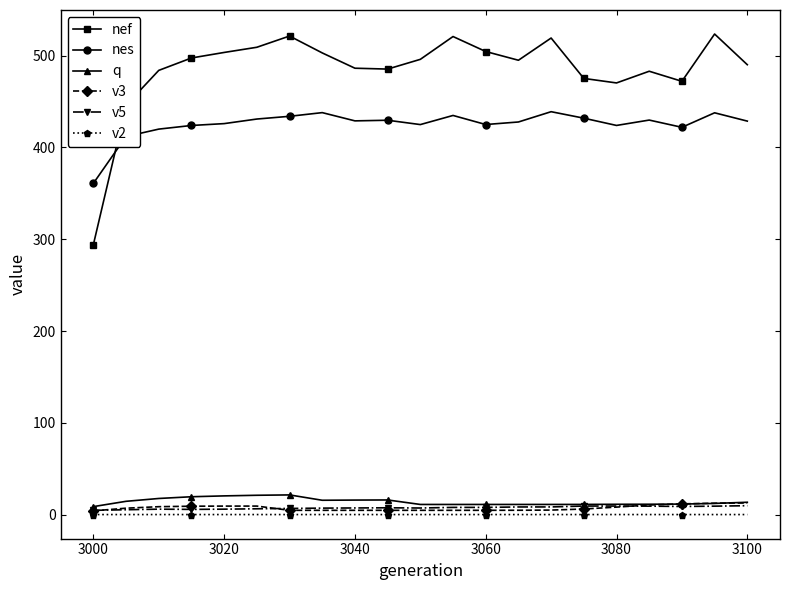

At how many categories does at least one series exceed 375?

20